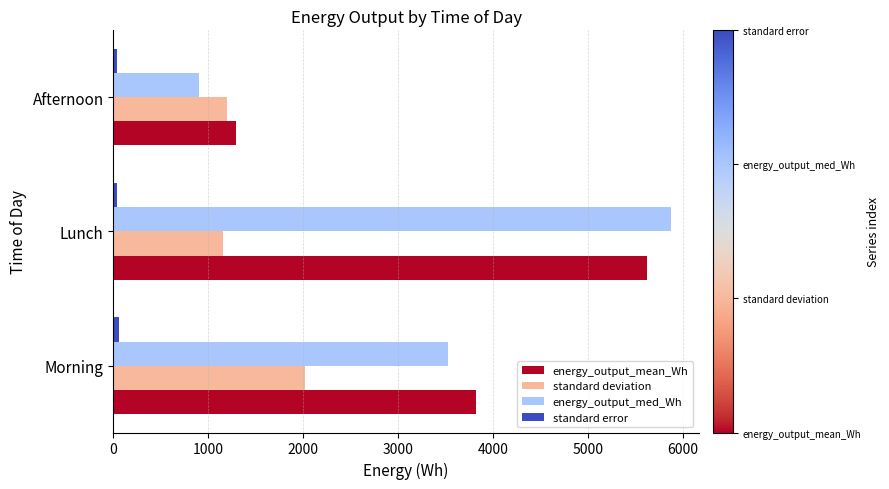

What are all the series names shown in the legend?

energy_output_mean_Wh, standard deviation, energy_output_med_Wh, standard error